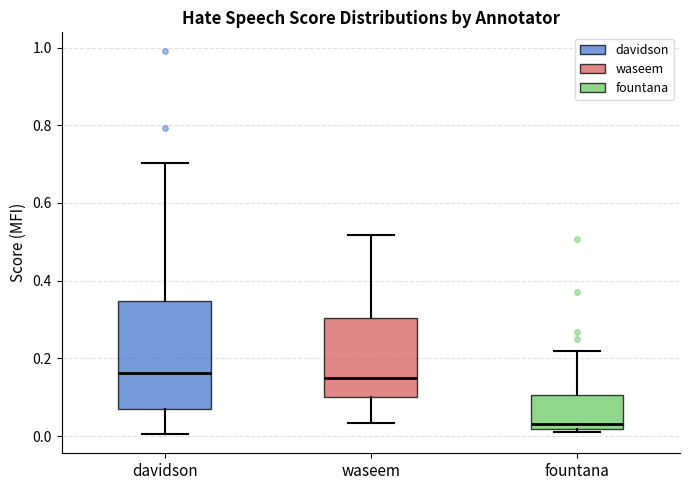

Comparing the boxes themselves (not the whiskers), which one is the tallest?

davidson